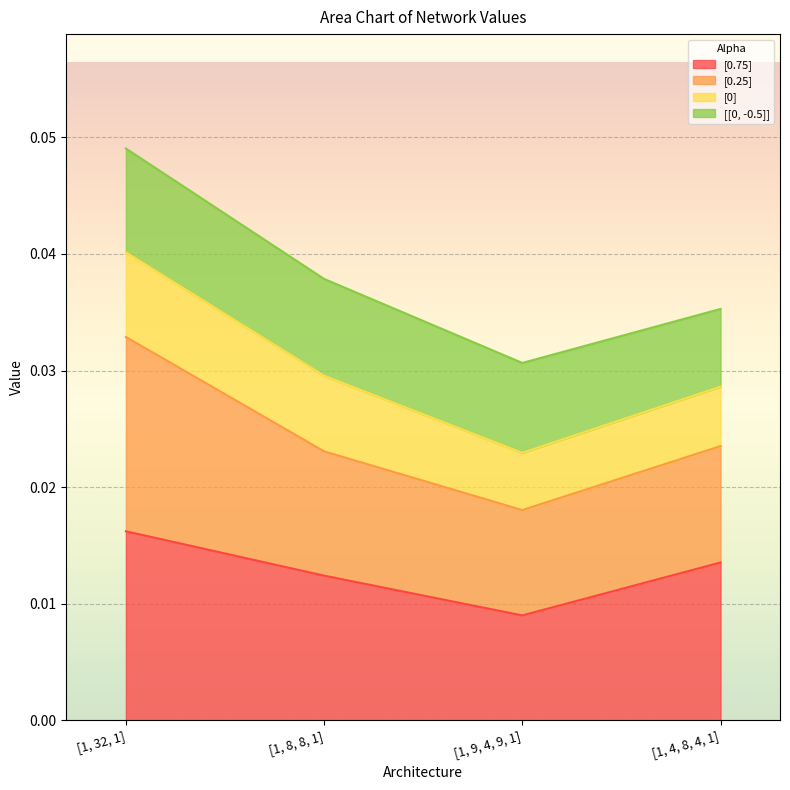

Is it true that [0.25] equals 0.0 at [1, 8, 8, 1]?

False